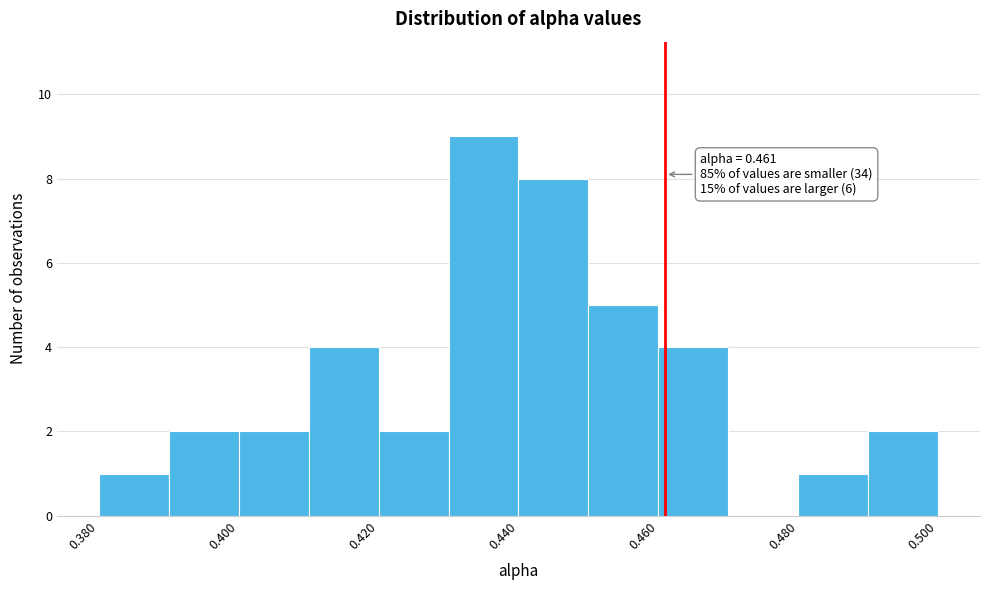

Over which range of the x-axis is the bar tallest?

0.43 to 0.44